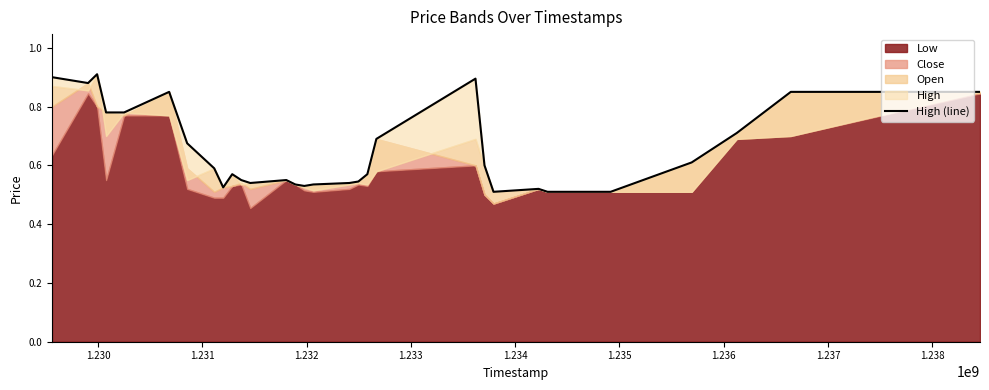

How many categories are shown in the chart?

30